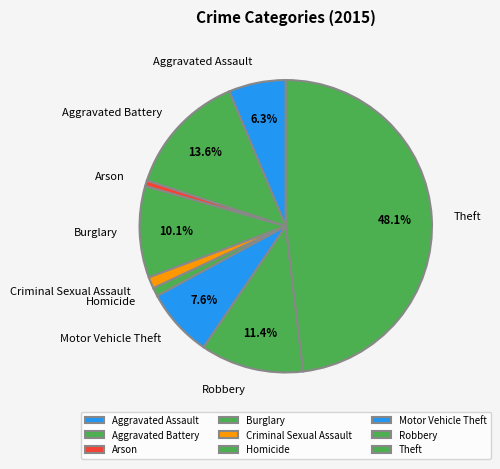

Is it true that Homicide is 12% of the pie?

False